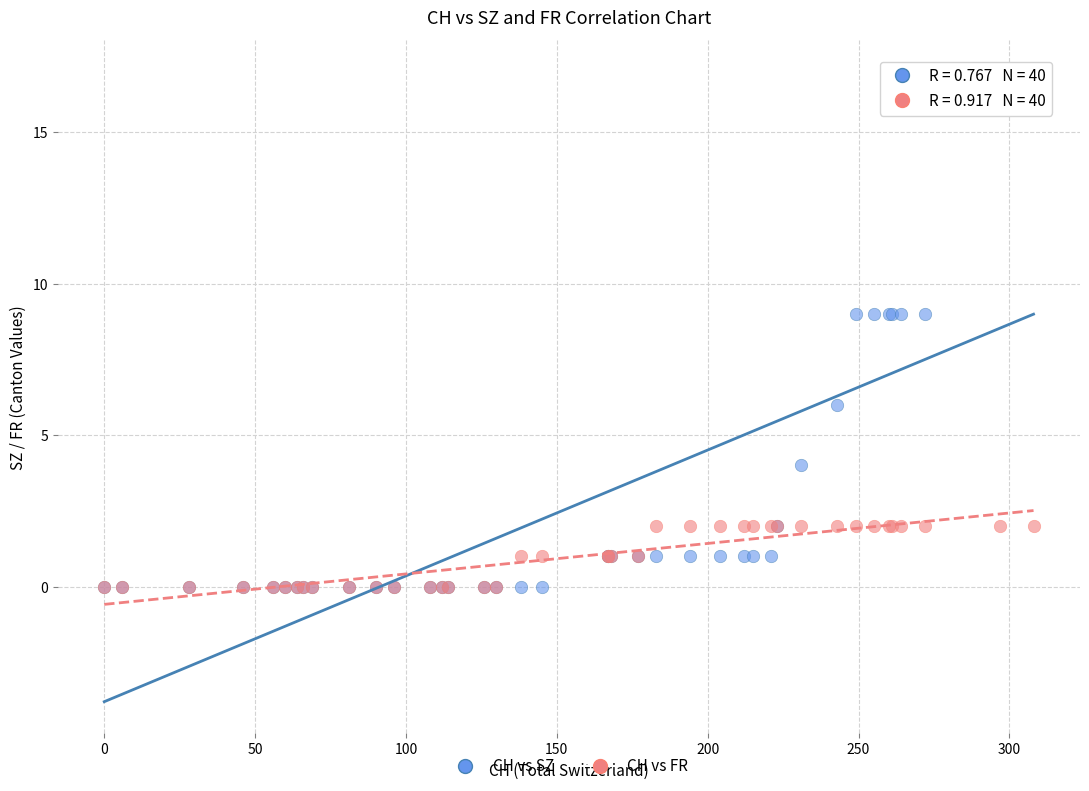

What are all the series names shown in the legend?

CH vs SZ, CH vs FR